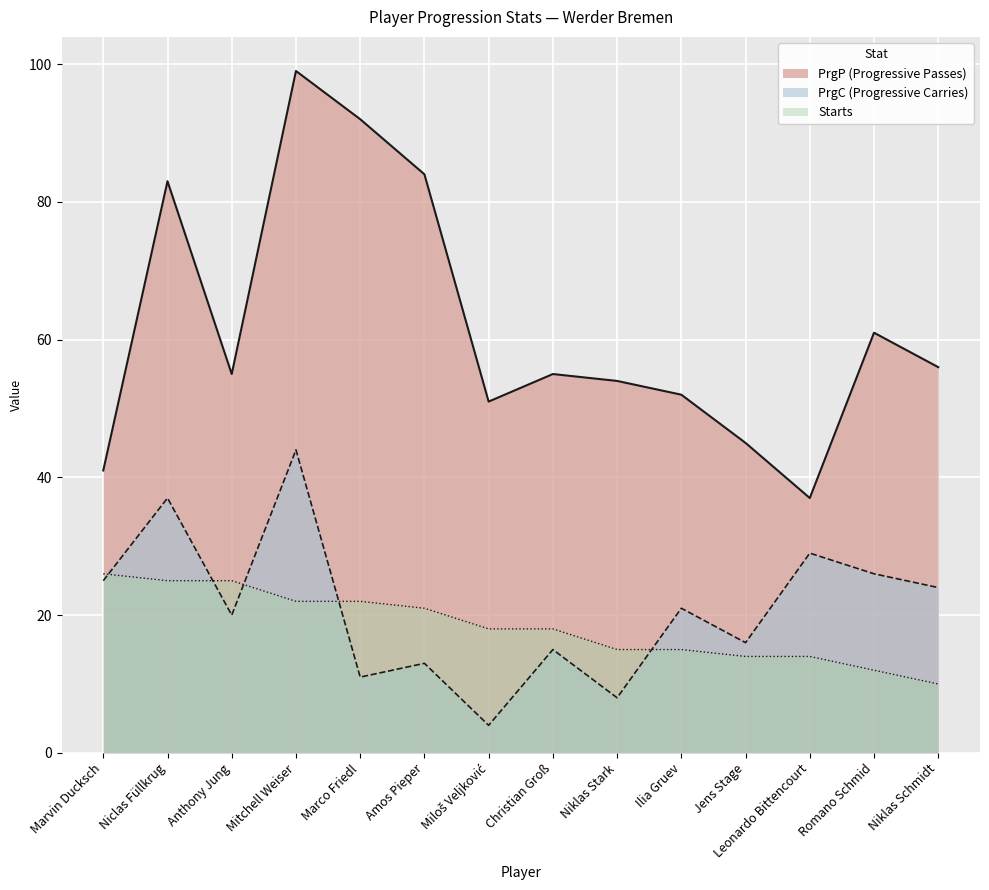

Between Marvin Ducksch and Niklas Schmidt, which is larger?

Marvin Ducksch